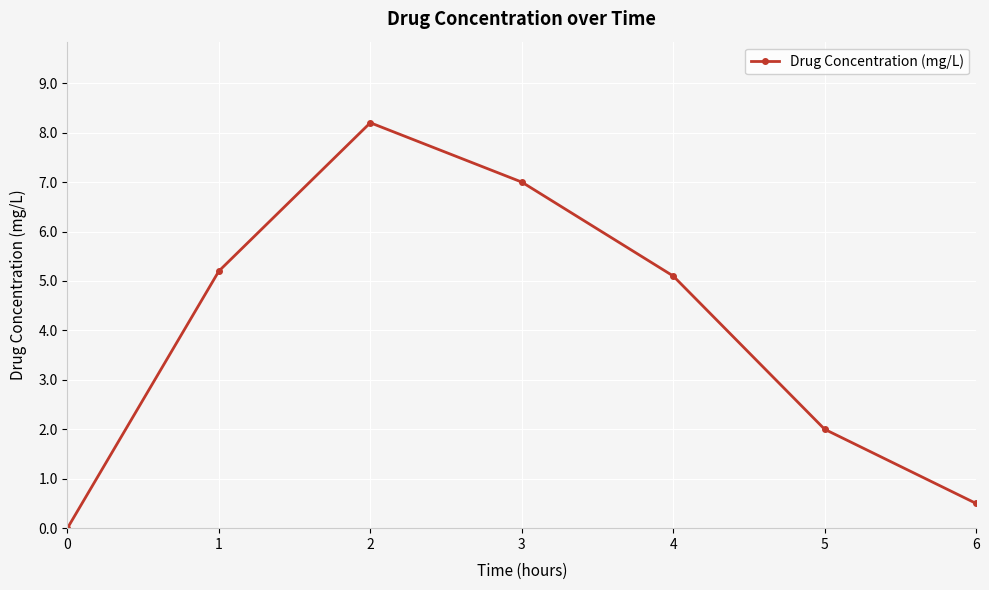

What is the maximum value shown in the chart?

8.2